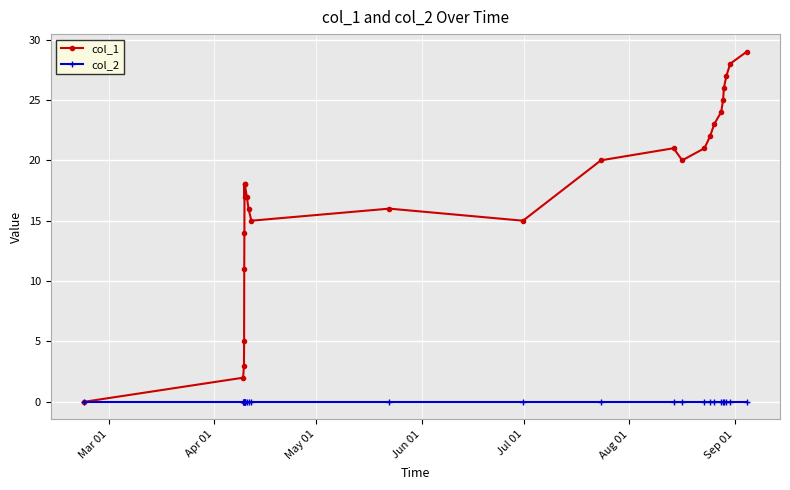

Which series has the widest spread of values?

col_1